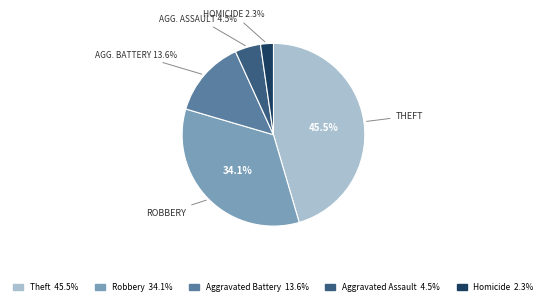

Does any single category account for the majority?

No